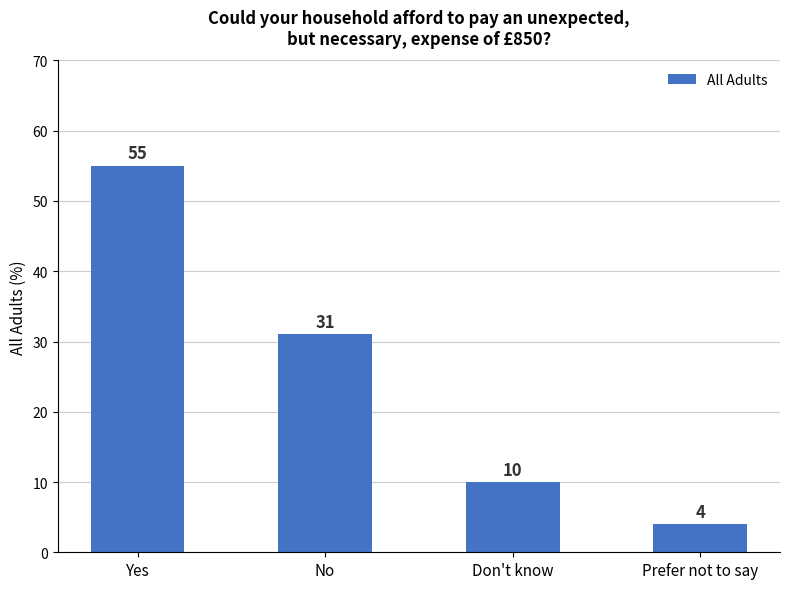

What is the maximum value shown in the chart?

55